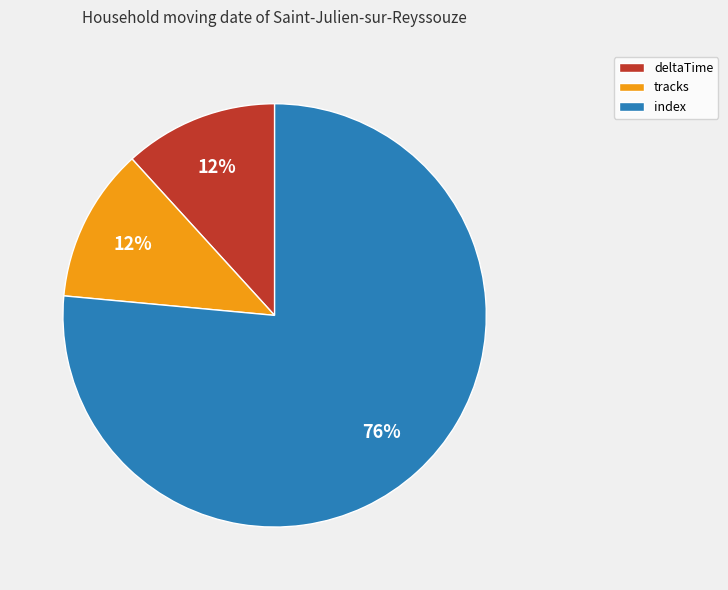

True or false: tracks accounts for 6% of the total.

False